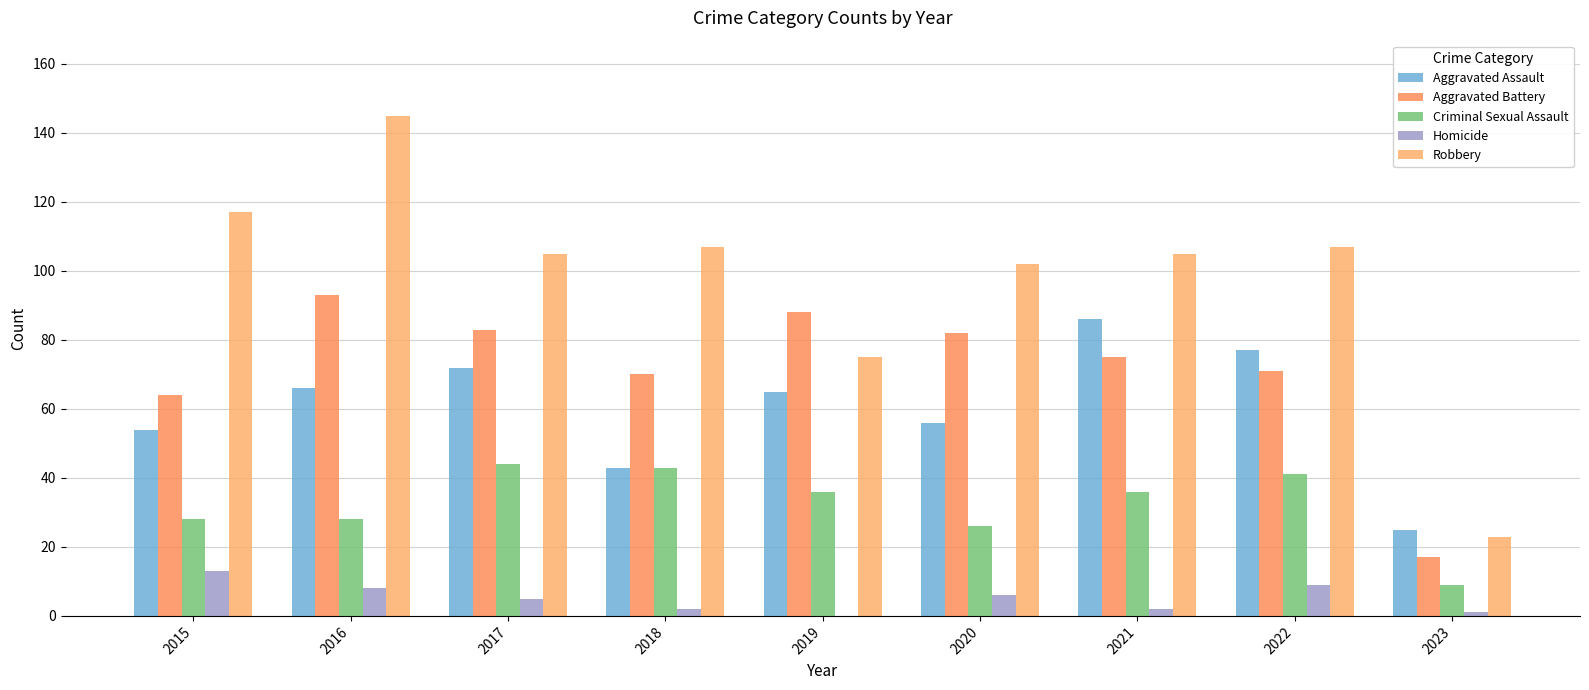

Between 2017 and 2019, which is larger?

2017